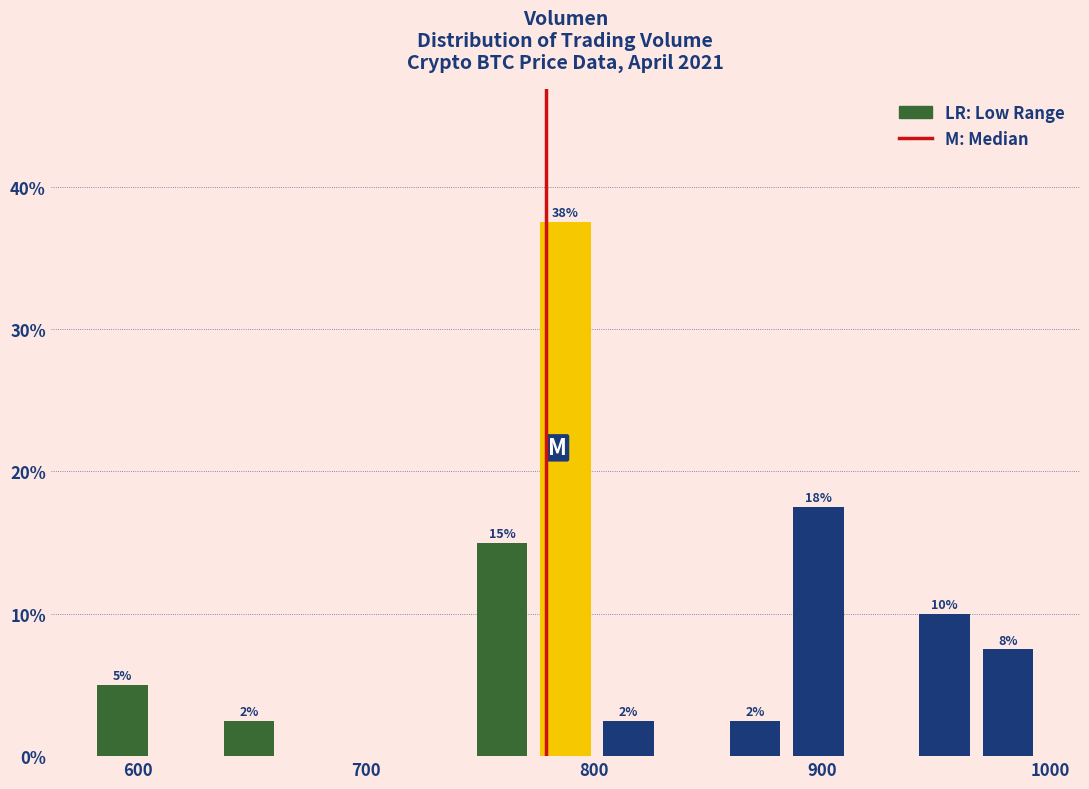

Read against the x-axis, roughly where is the centre of the tallest bar?

790